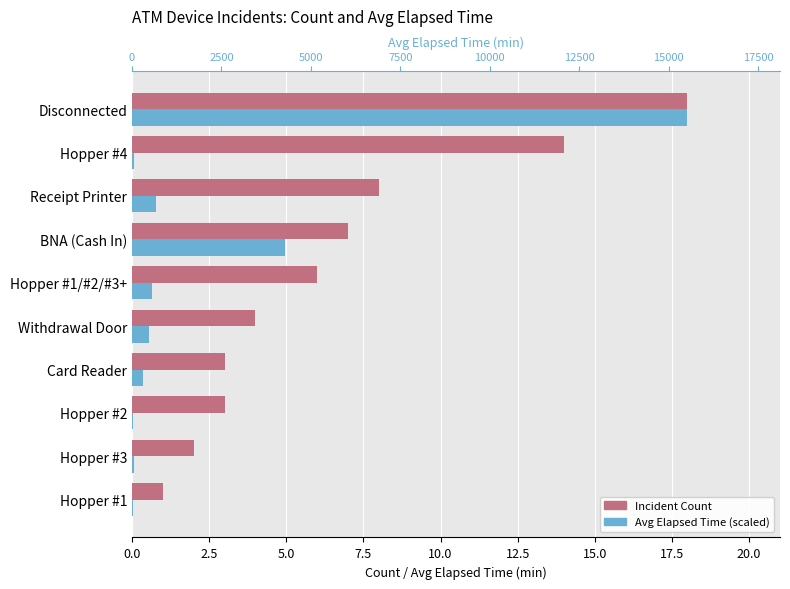

Is the value of Incident Count at Hopper #1/#2/#3+ greater than the value of Avg Elapsed Time (scaled) at Disconnected?

No